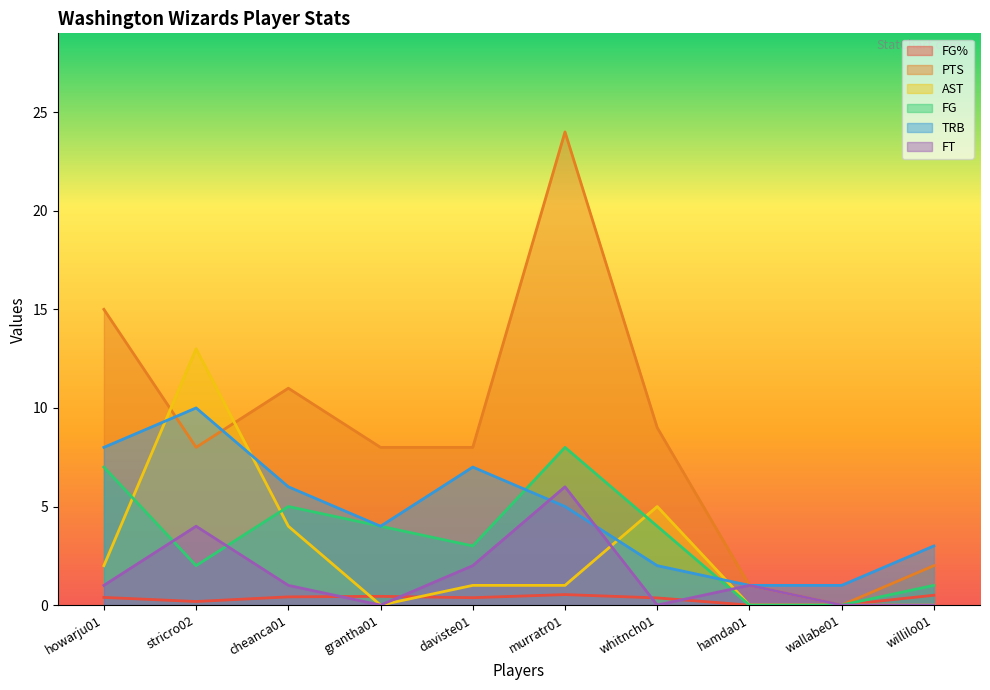

What is the sum of all AST values?

26.0